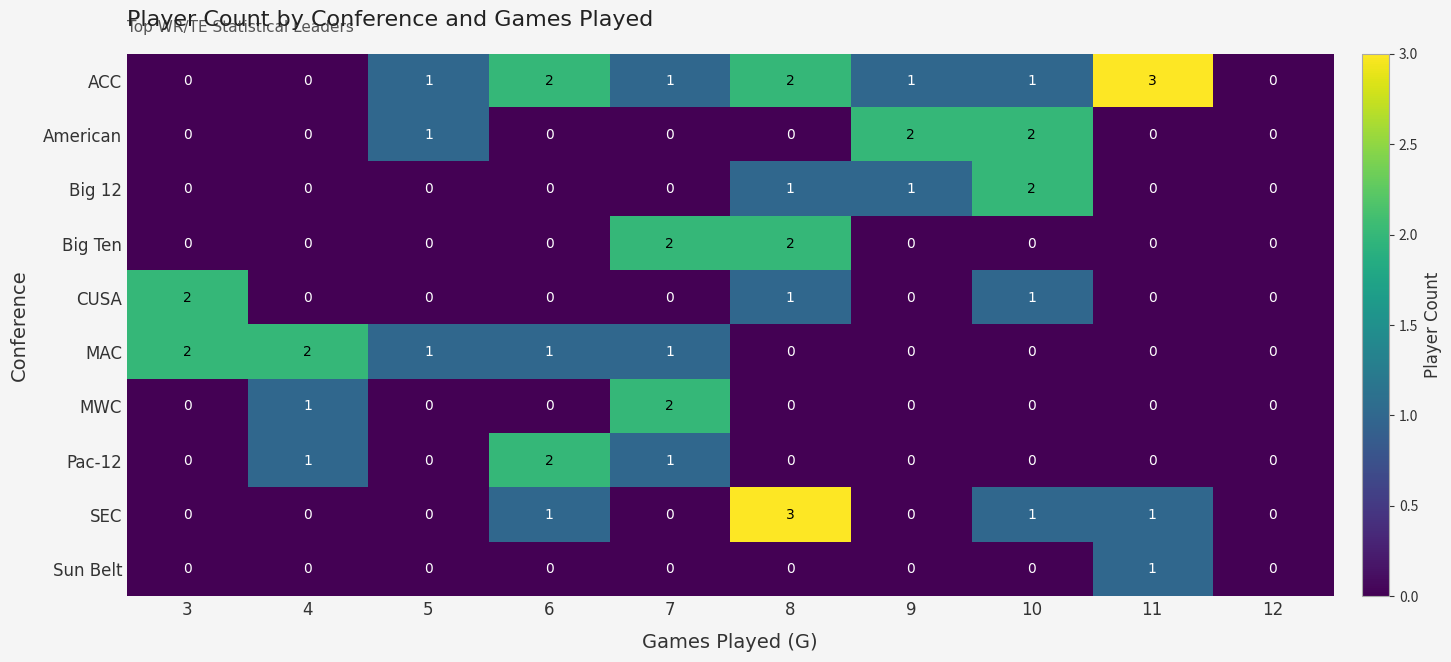

What is the total value across all series at 9?

4